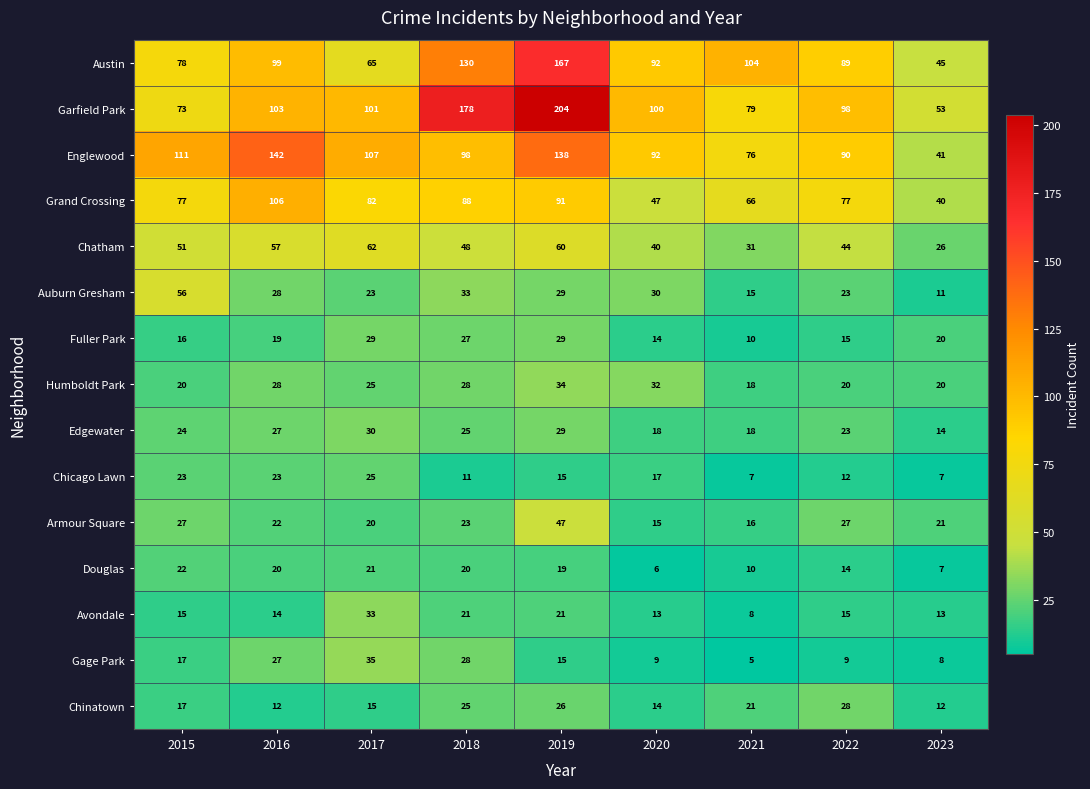

At how many categories does at least one series exceed 68?

8